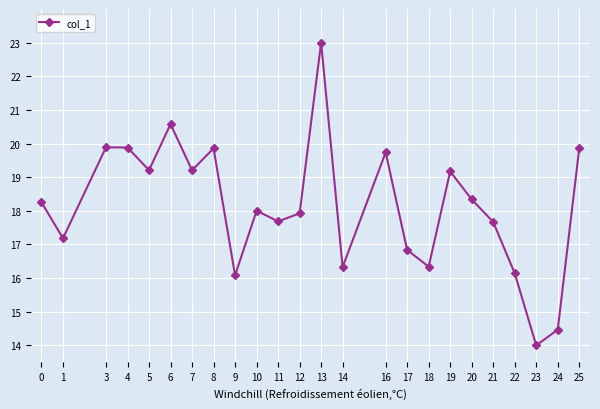

Reading left to right, what are all the values shown in this chart?

0=18.3	1=17.2	3=19.9	4=19.9	5=19.2	6=20.6	7=19.2	8=19.9	9=16.1	10=18.0	11=17.7	12=17.9	13=23.0	14=16.3	16=19.7	17=16.8	18=16.3	19=19.2	20=18.3	21=17.7	22=16.1	23=14.0	24=14.5	25=19.9